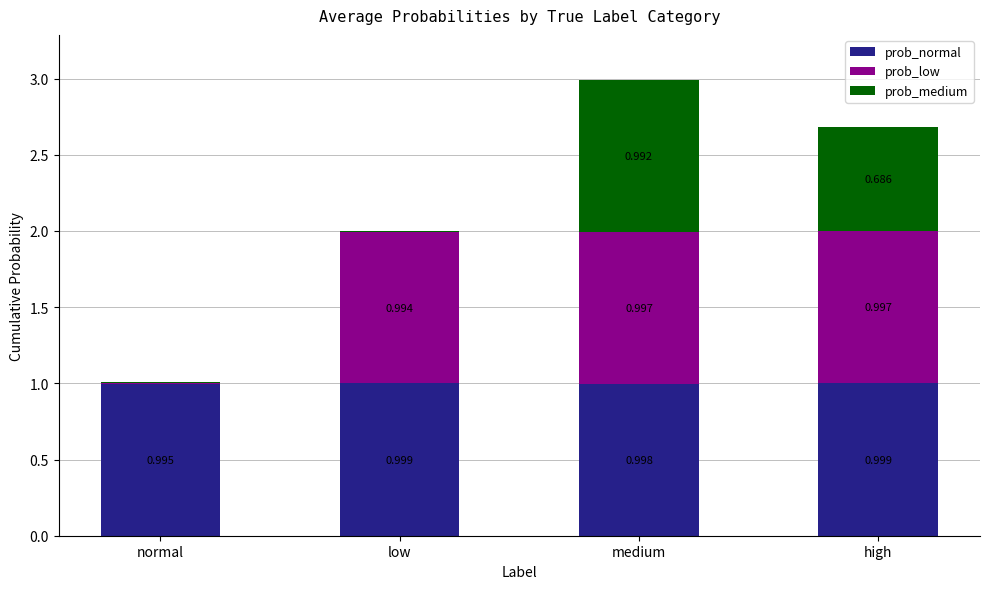

At which category is the sum across all series the highest?

medium